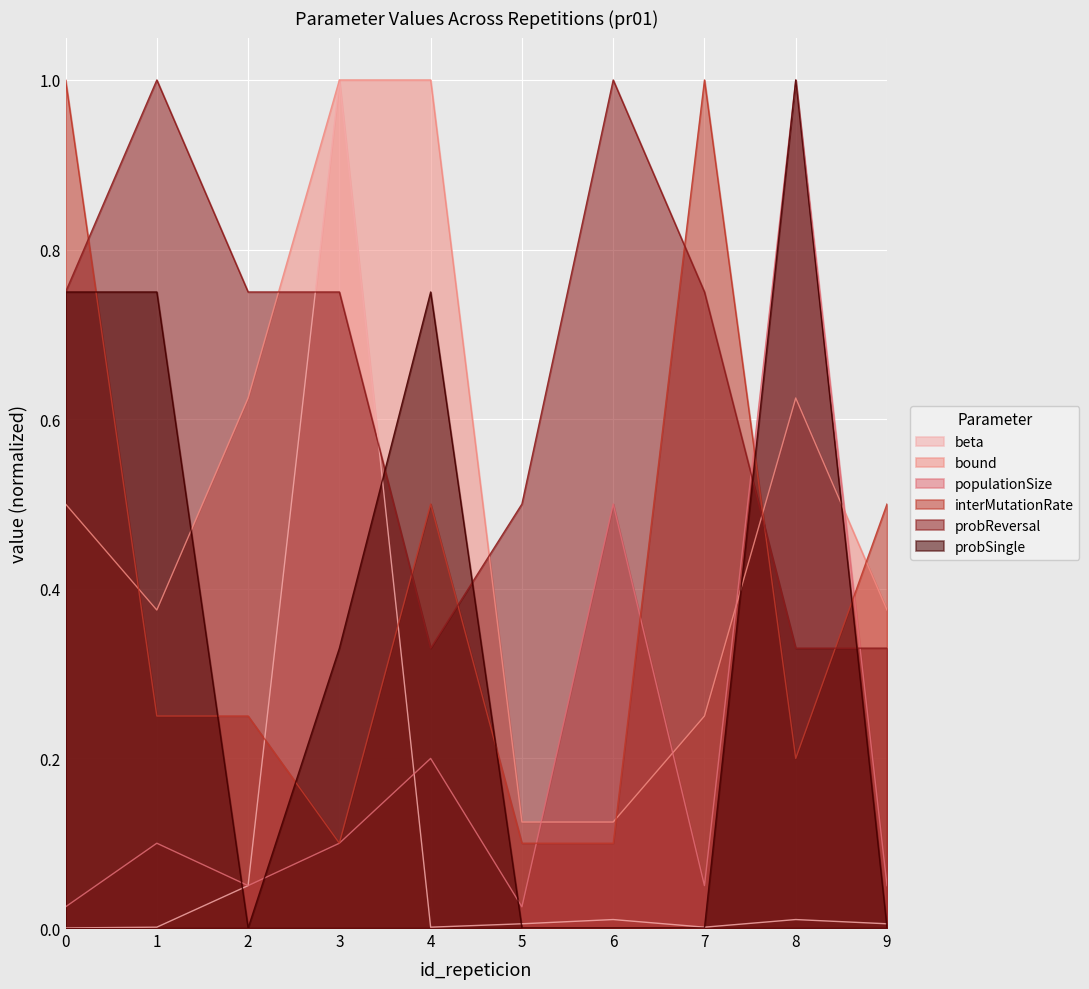

Which series has the largest total across all categories?

probReversal